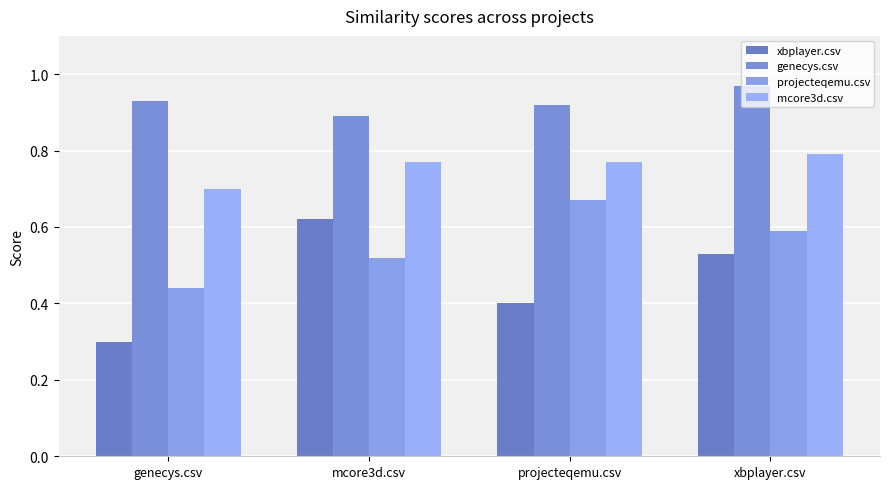

Reading left to right, what are all the values shown in this chart?

xbplayer.csv: genecys.csv=0.3	mcore3d.csv=0.6	projecteqemu.csv=0.4	xbplayer.csv=0.5
genecys.csv: genecys.csv=0.9	mcore3d.csv=0.9	projecteqemu.csv=0.9	xbplayer.csv=1.0
projecteqemu.csv: genecys.csv=0.4	mcore3d.csv=0.5	projecteqemu.csv=0.7	xbplayer.csv=0.6
mcore3d.csv: genecys.csv=0.7	mcore3d.csv=0.8	projecteqemu.csv=0.8	xbplayer.csv=0.8